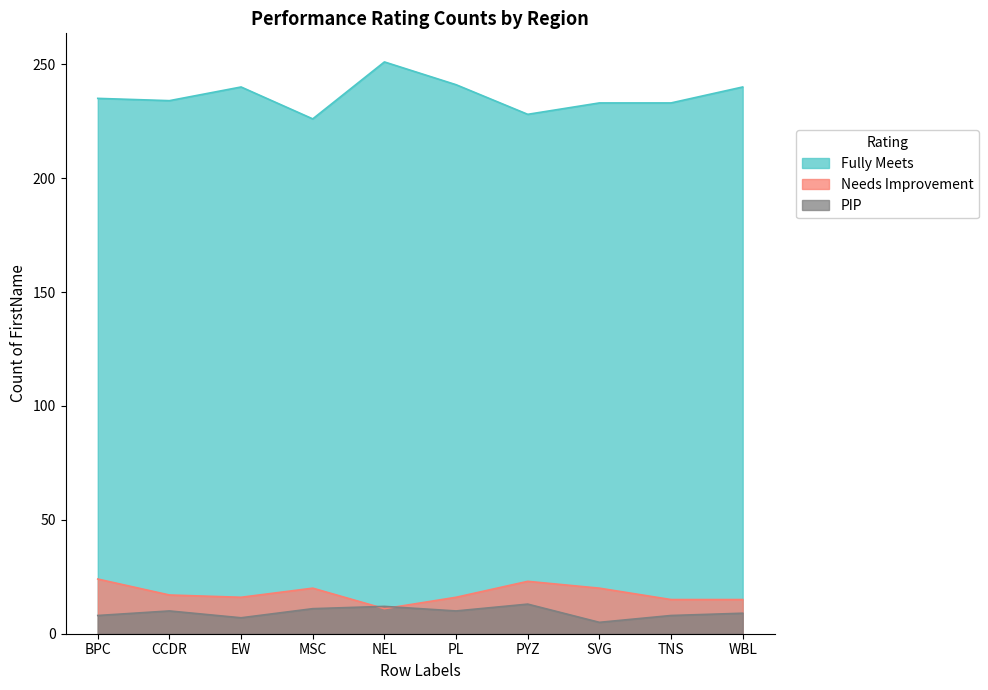

What is the difference between the second highest and second lowest values in the Fully Meets series?

13